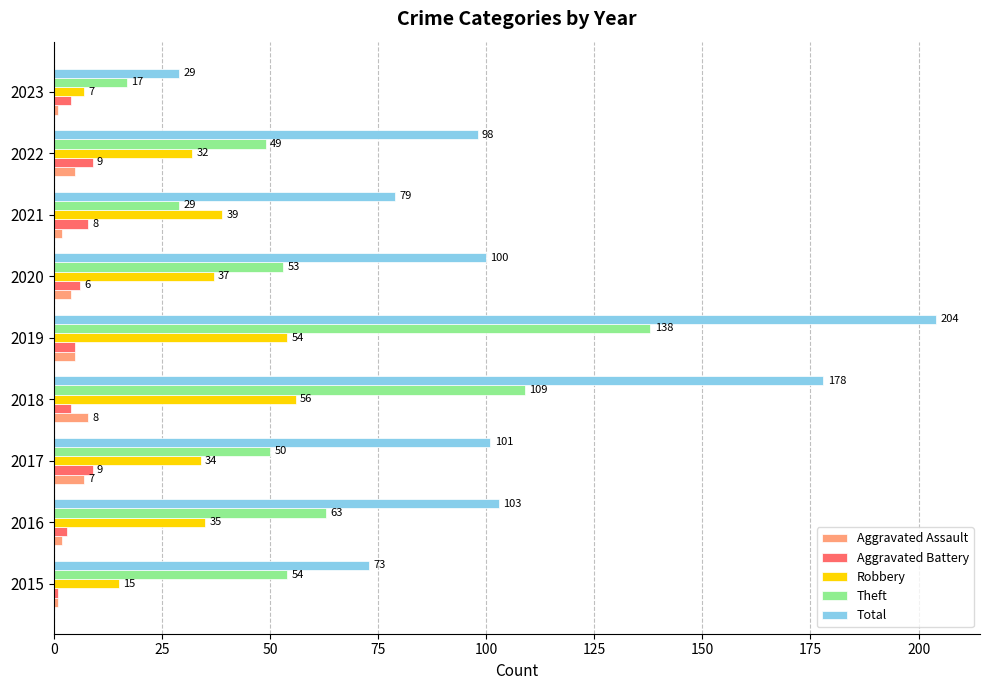

What is the average value of the Total series?

107